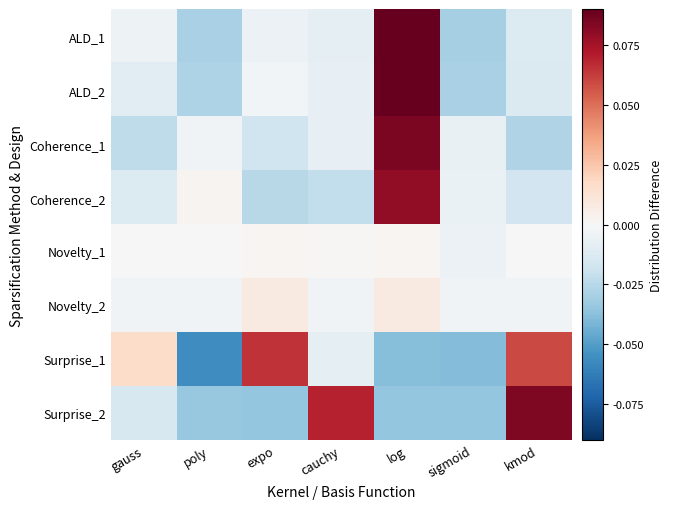

Which series has the largest range (max minus min)?

Surprise_1